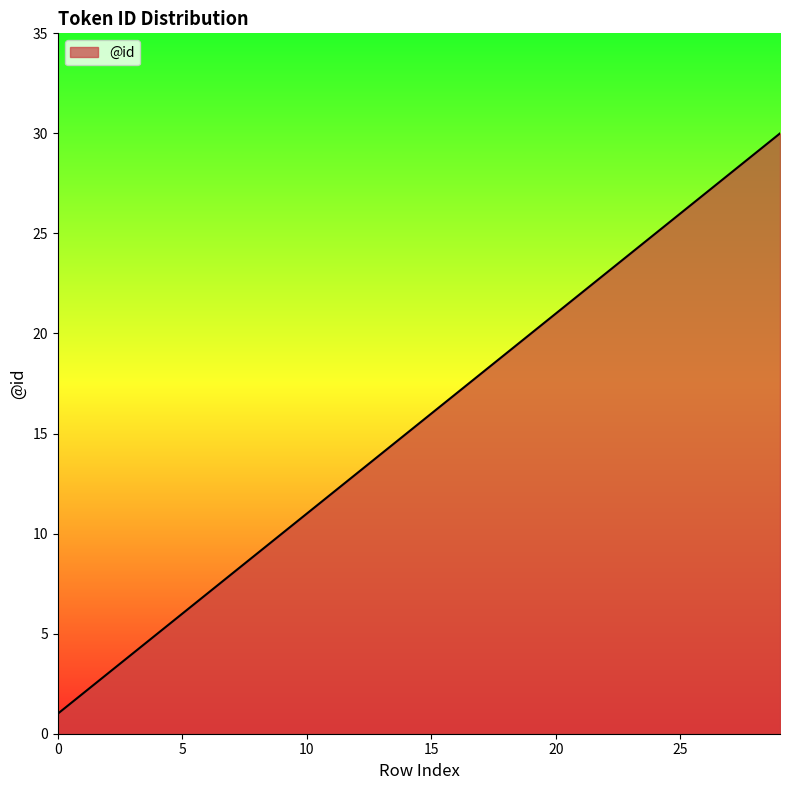

How many lines are shown in the chart?

1